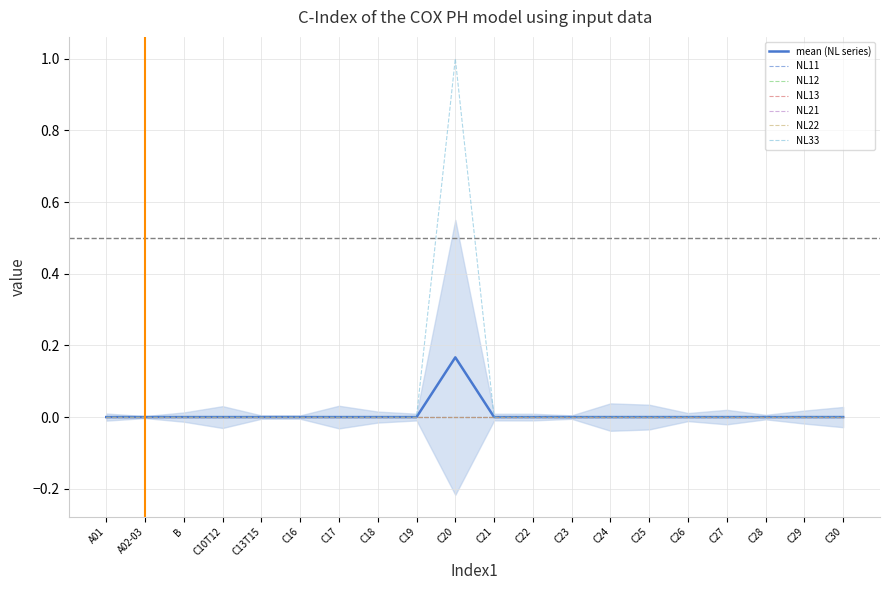

What is the label of the 6th point from the left?

C16